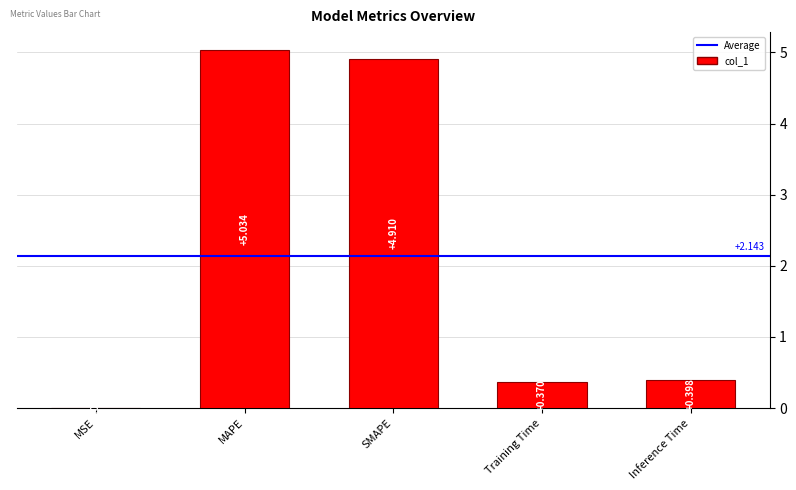

Which has a higher value, SMAPE or Inference Time?

SMAPE